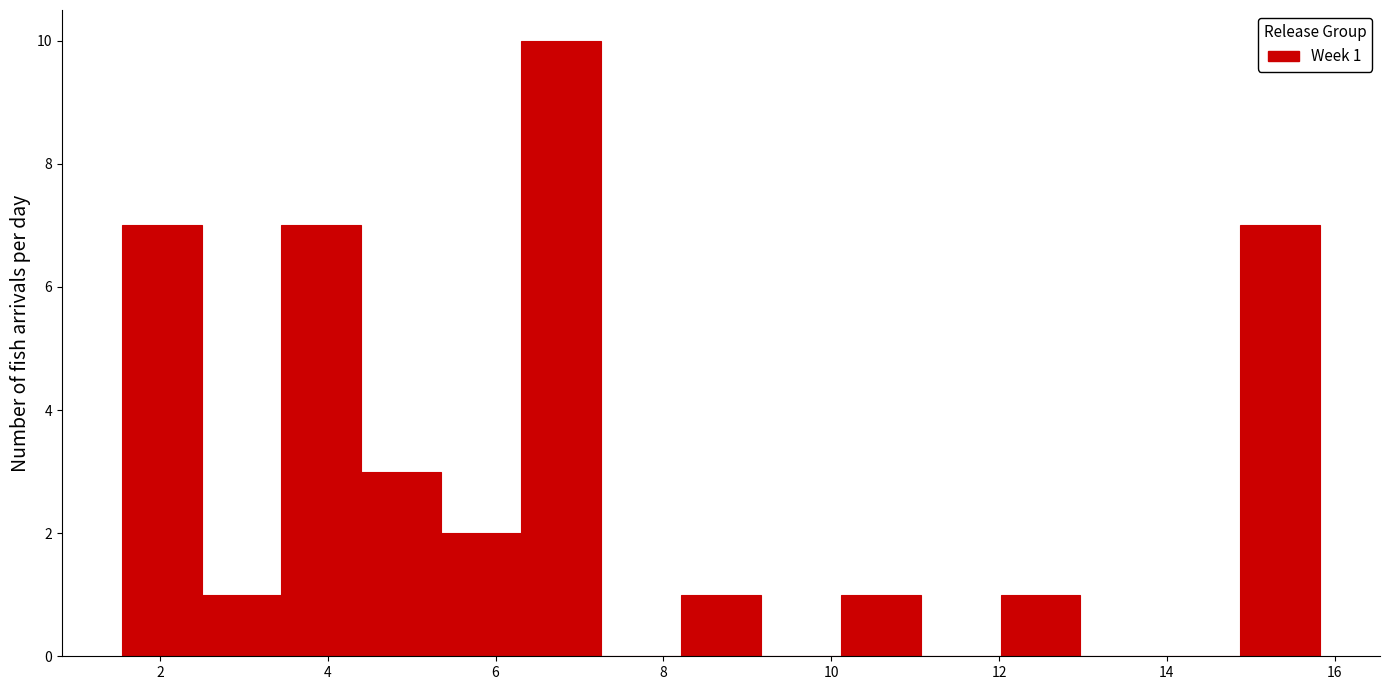

Over which range of the x-axis is the bar tallest?

6.4 to 7.2